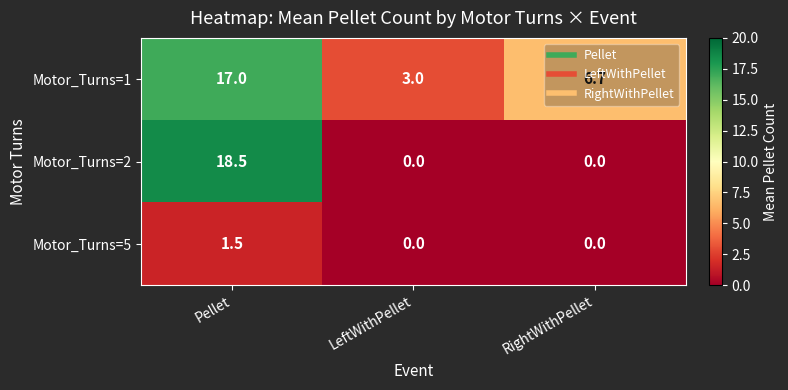

What is the difference between the Motor_Turns=5 values at RightWithPellet and Pellet?

1.5